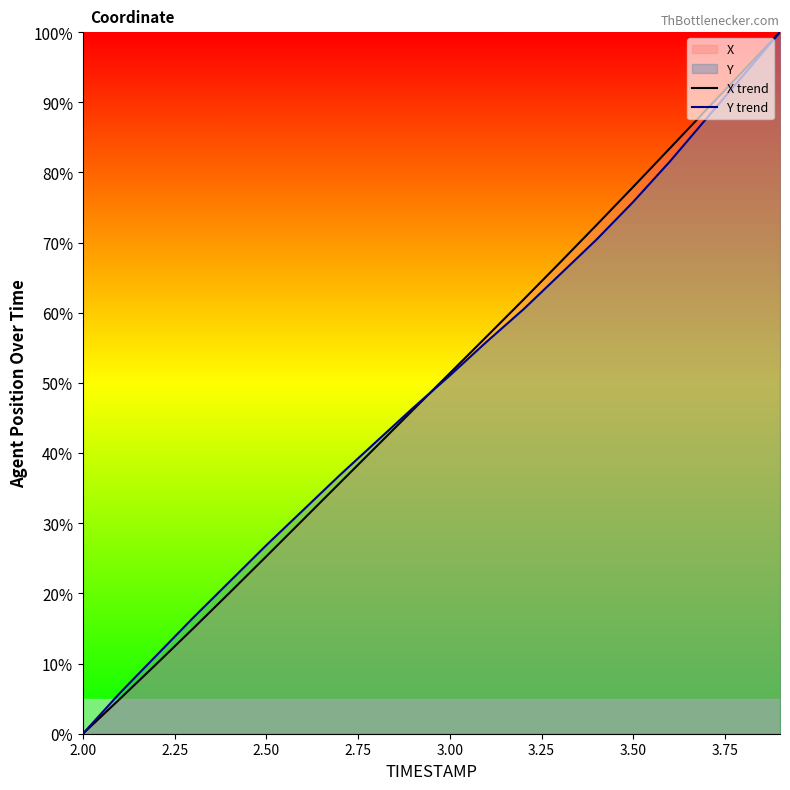

What is the greatest value displayed?

100.0